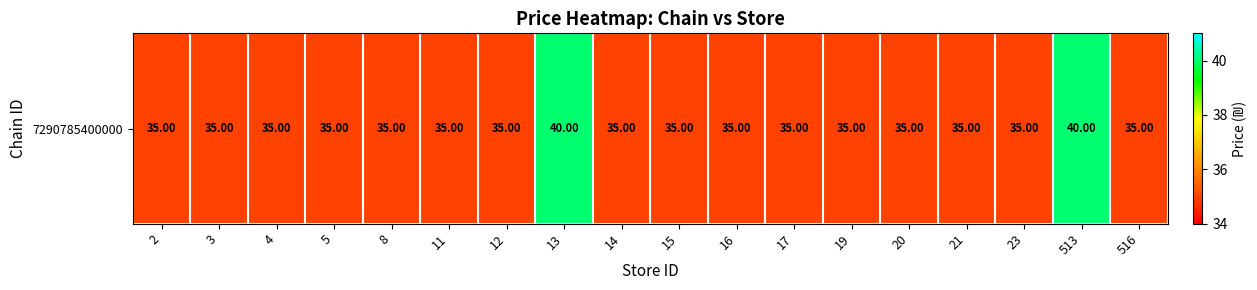

How many categories are shown in the chart?

18